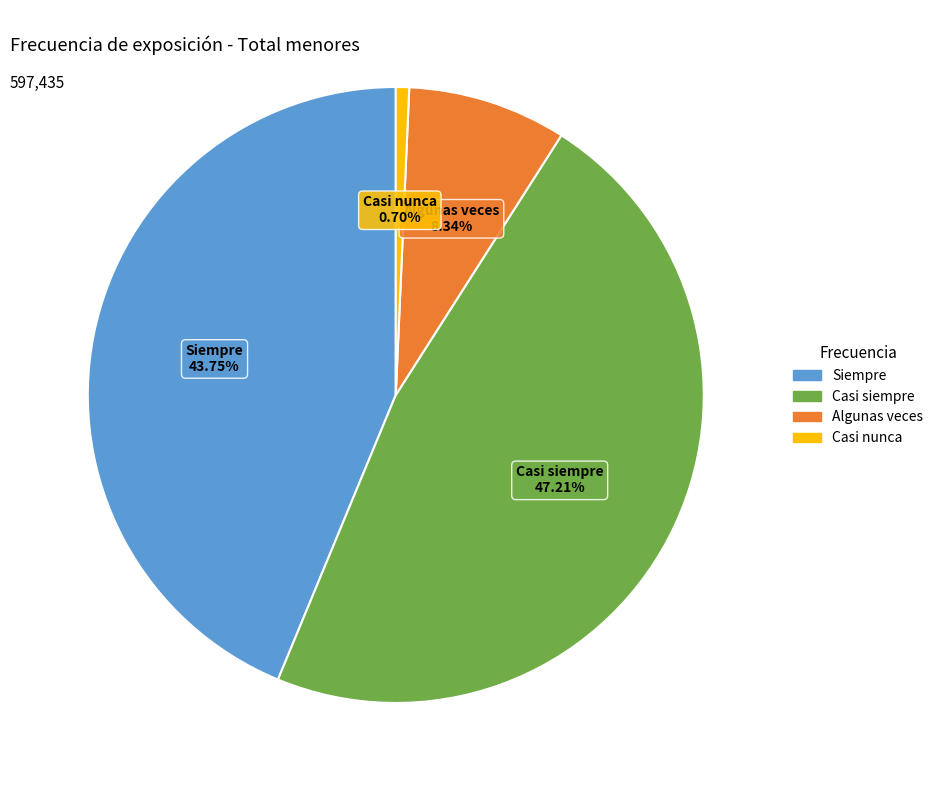

Is there a majority slice in this chart?

No